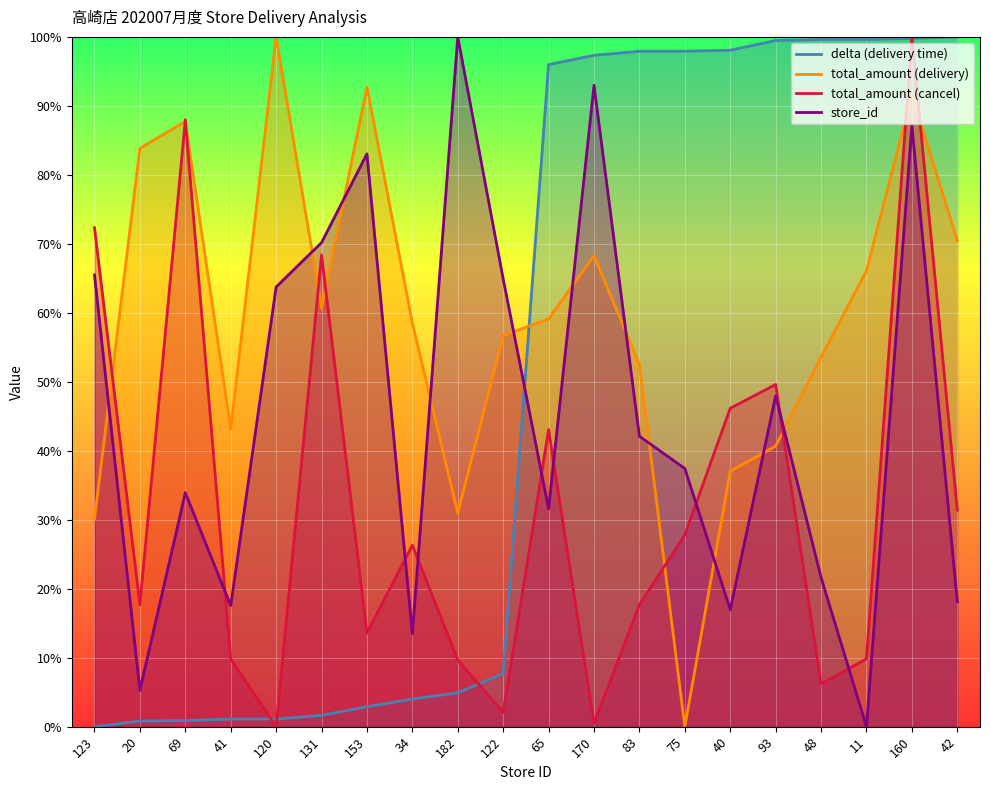

At which category is the sum across all series the highest?

160